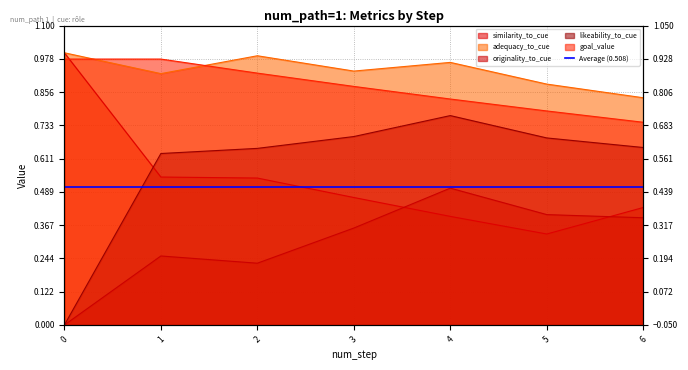

Is it true that adequacy_to_cue equals 0.9 at 1?

True